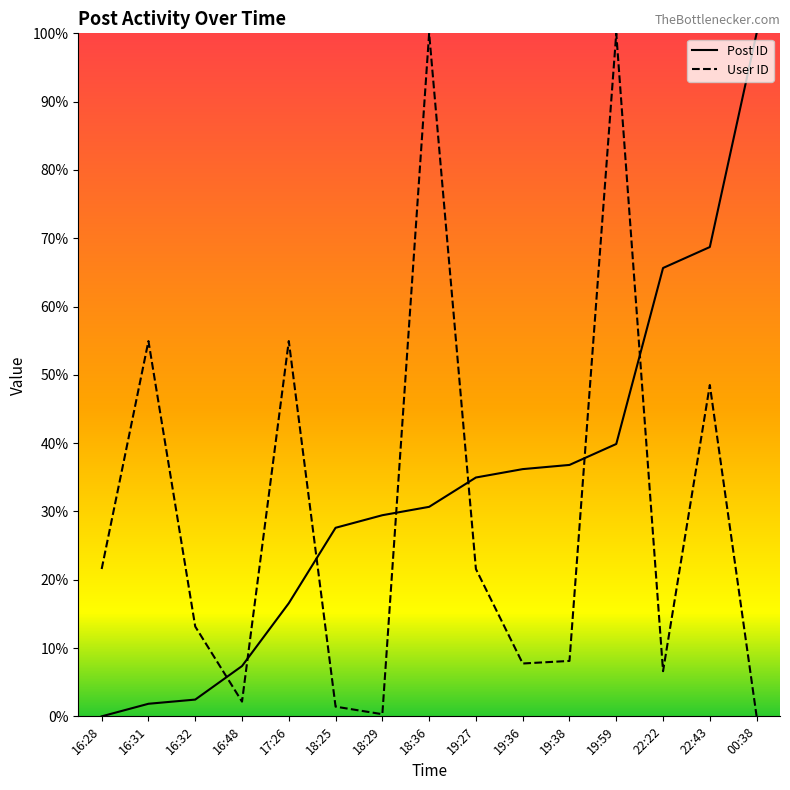

How many positive values does the User ID series have?

14